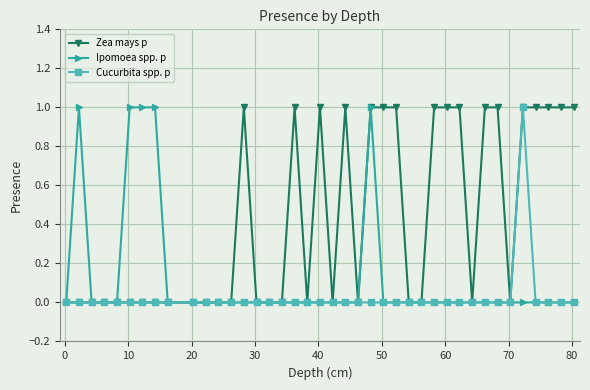

True or false: Ipomoea spp. p has more than 0 points higher than both neighbors.

True